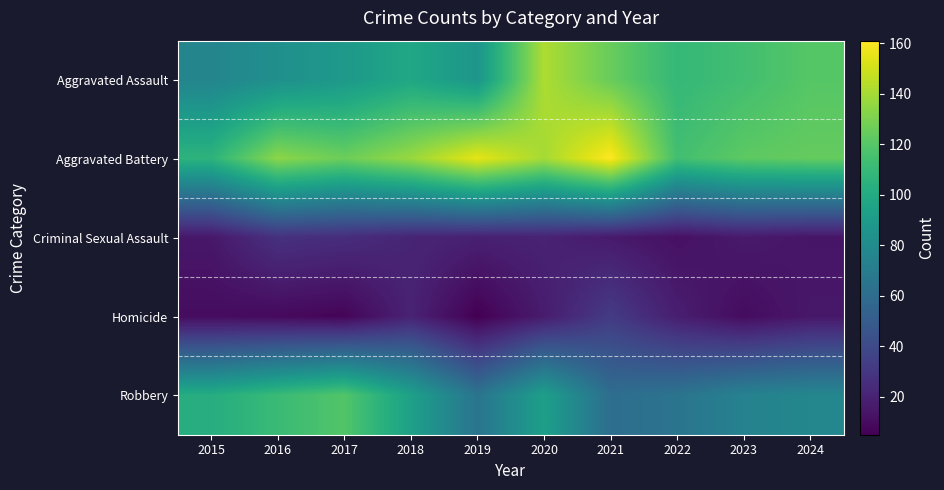

Count the number of categories in the chart.

10